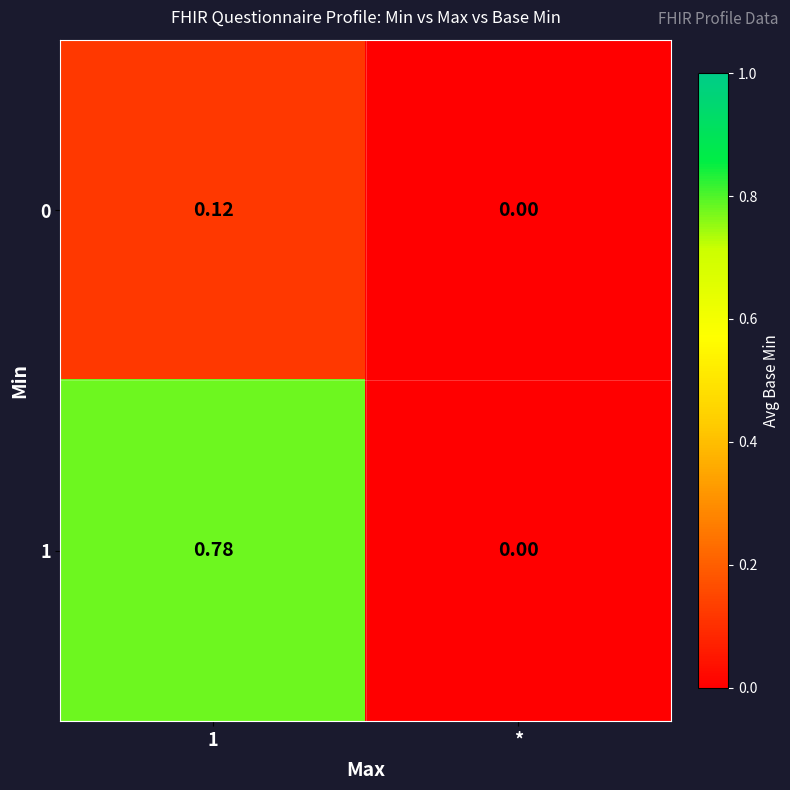

Which series has the widest spread of values?

row_1